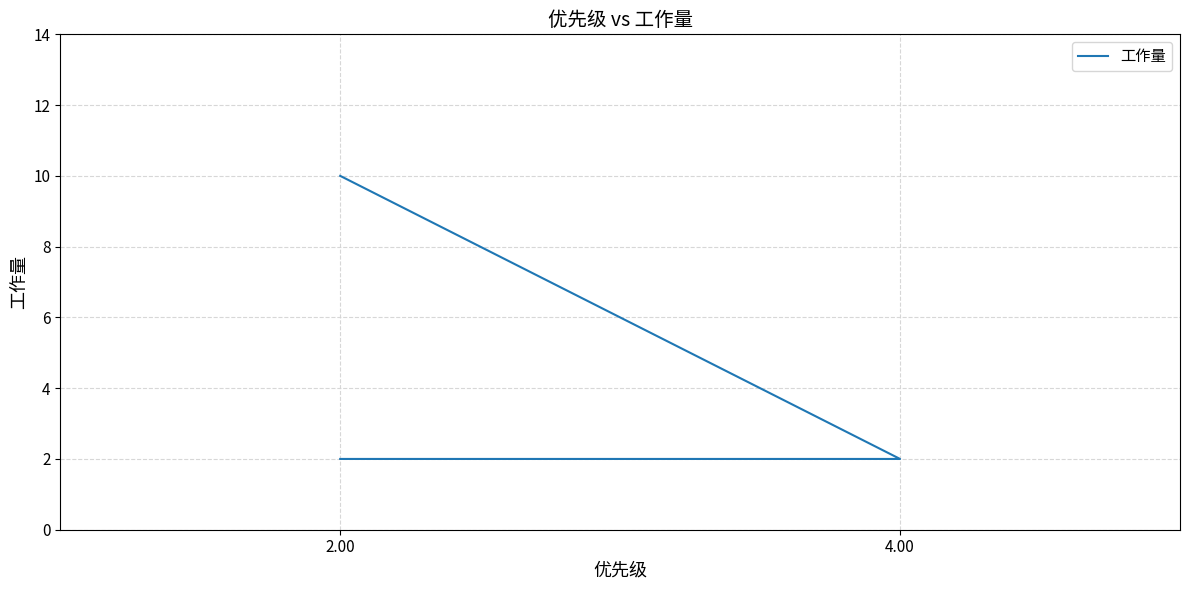

Does the chart display data point markers on the line(s)?

No